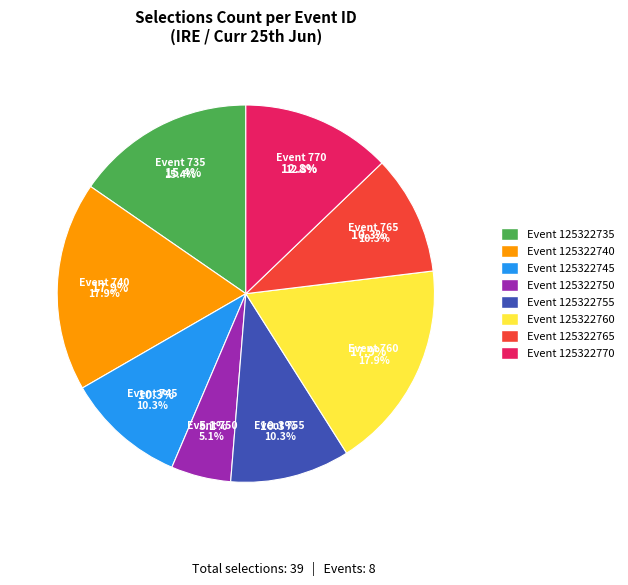

To the nearest percent, what portion does 125322770 represent?

13%